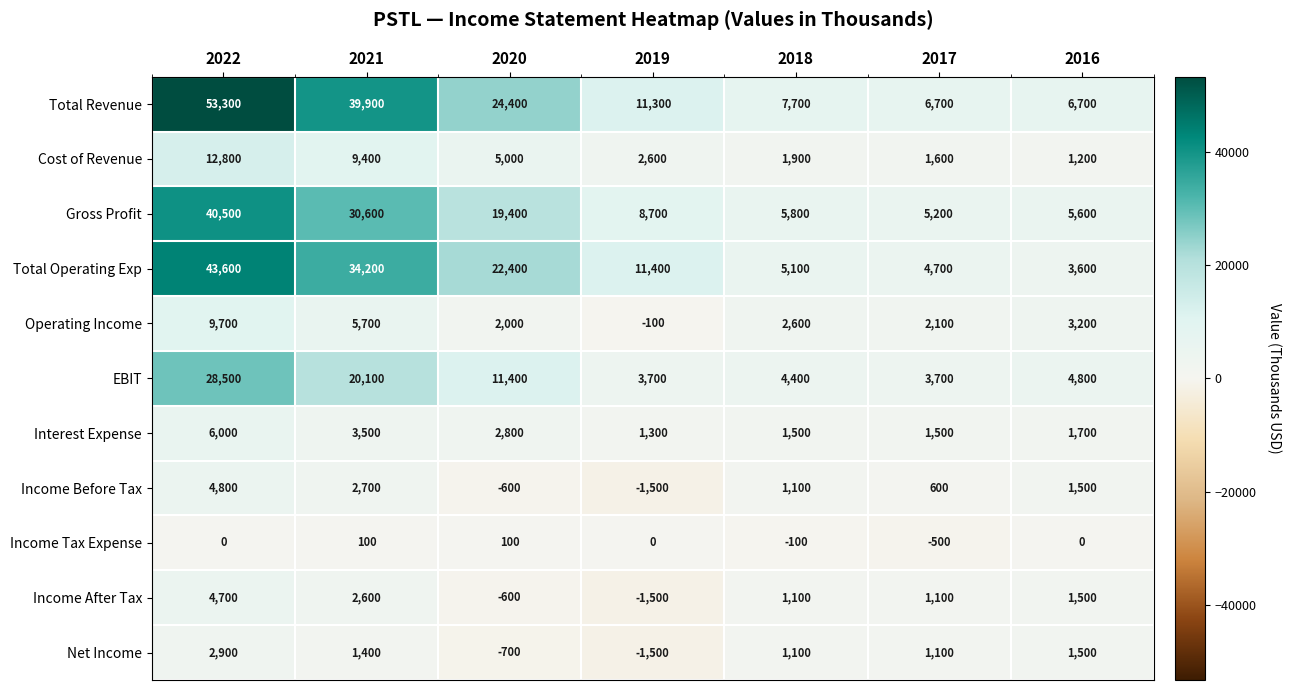

How many data points in Gross Profit are less than 8700?

3